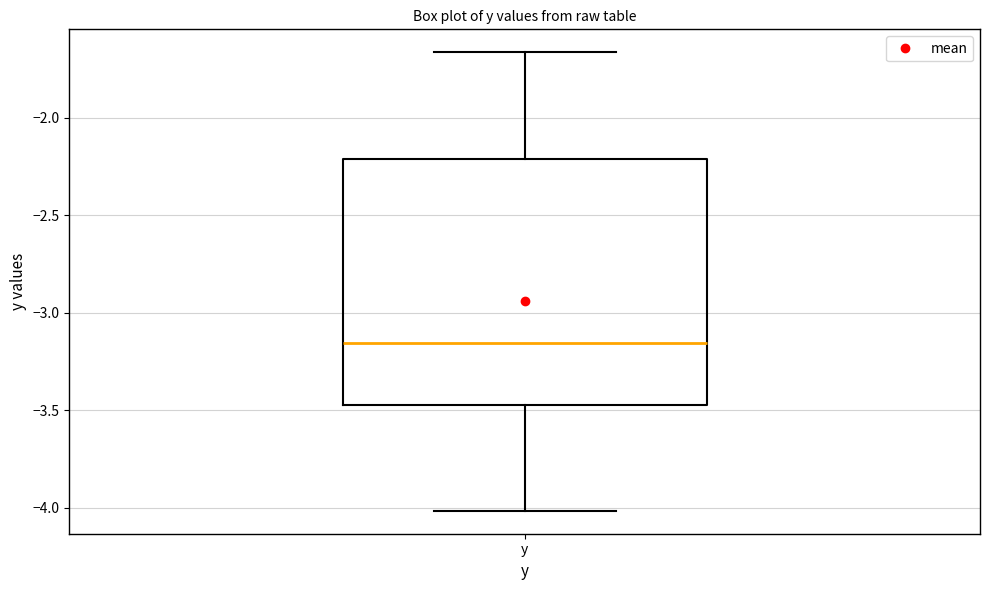

Where does the median line of the box for y sit on the y-axis? The values are not printed on the chart, so give them approximately, as read against the axis.

-3.15